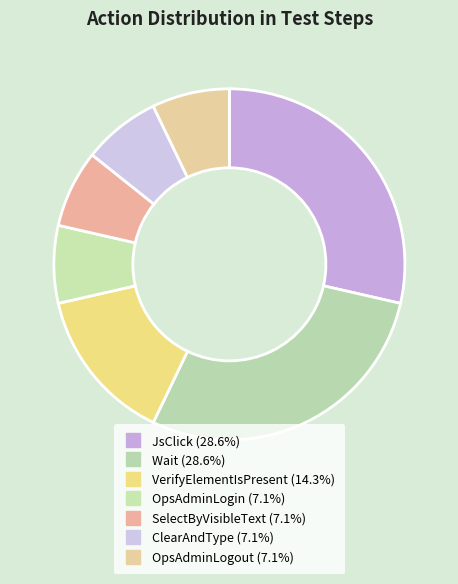

How many slices are in this pie chart?

7